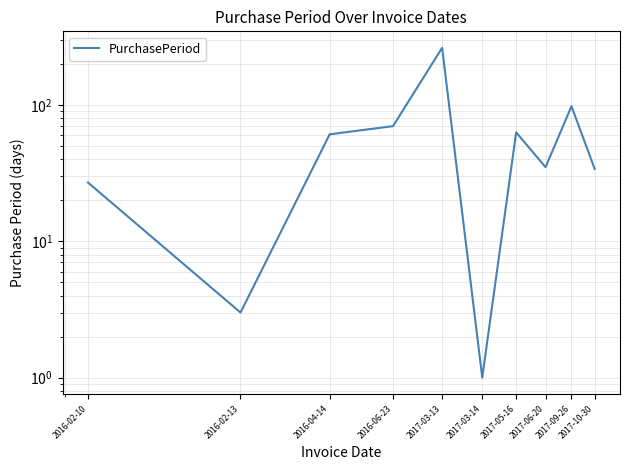

Which has a higher value, 2016-02-10 or 2016-06-23?

2016-06-23